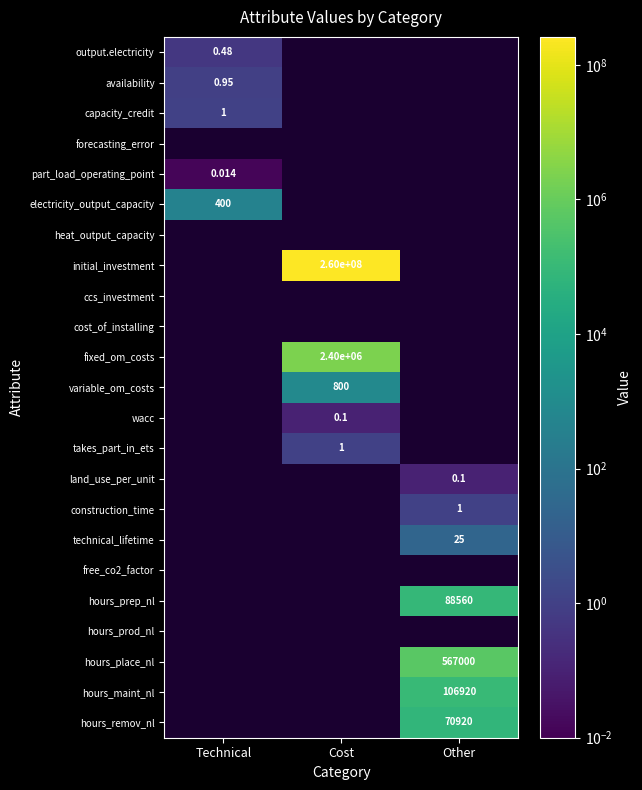

Is the value of electricity_output_capacity at Cost greater than the value of free_co2_factor at Other?

No